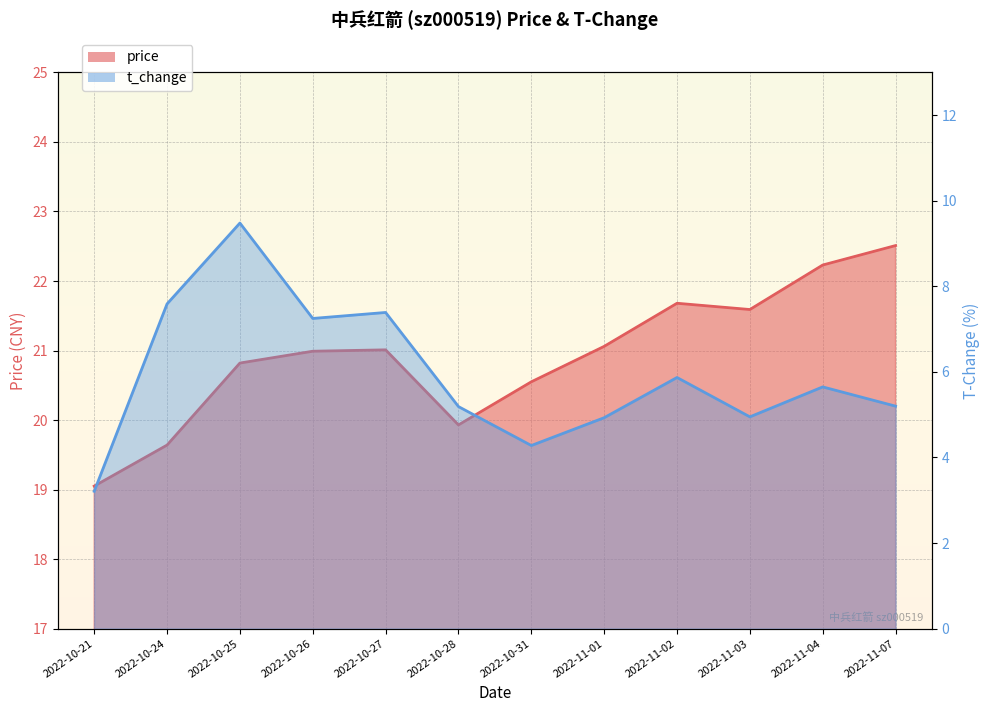

Rank the series by their maximum value, from lowest to highest.

t_change, price